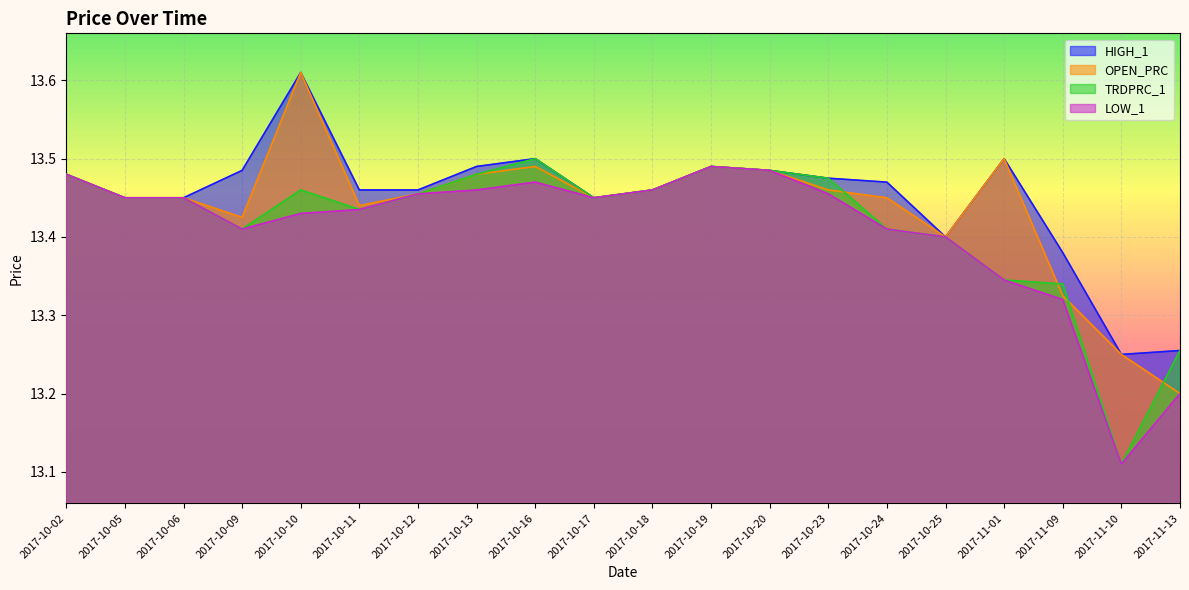

How many data points does each series have?

20